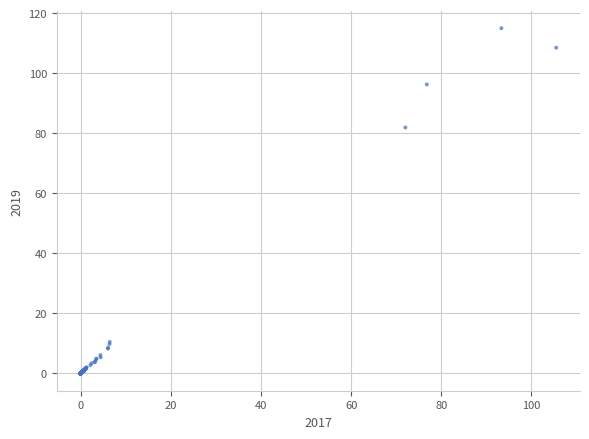

What Y value in the scatter plot is closest to 57?

81.9